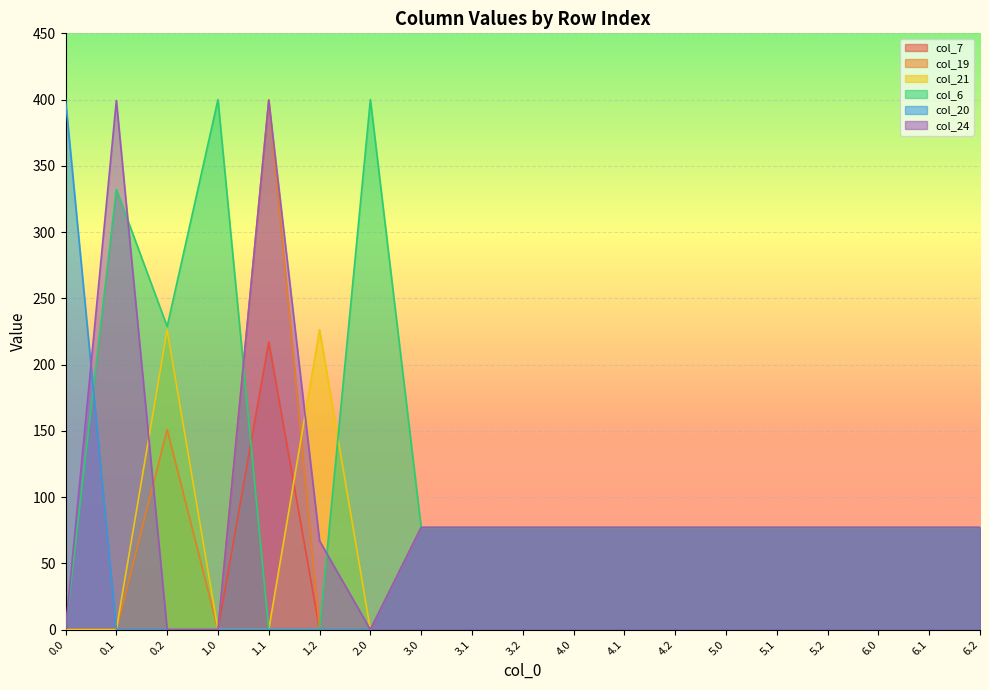

How many intersections are there between col_6 and col_20?

1